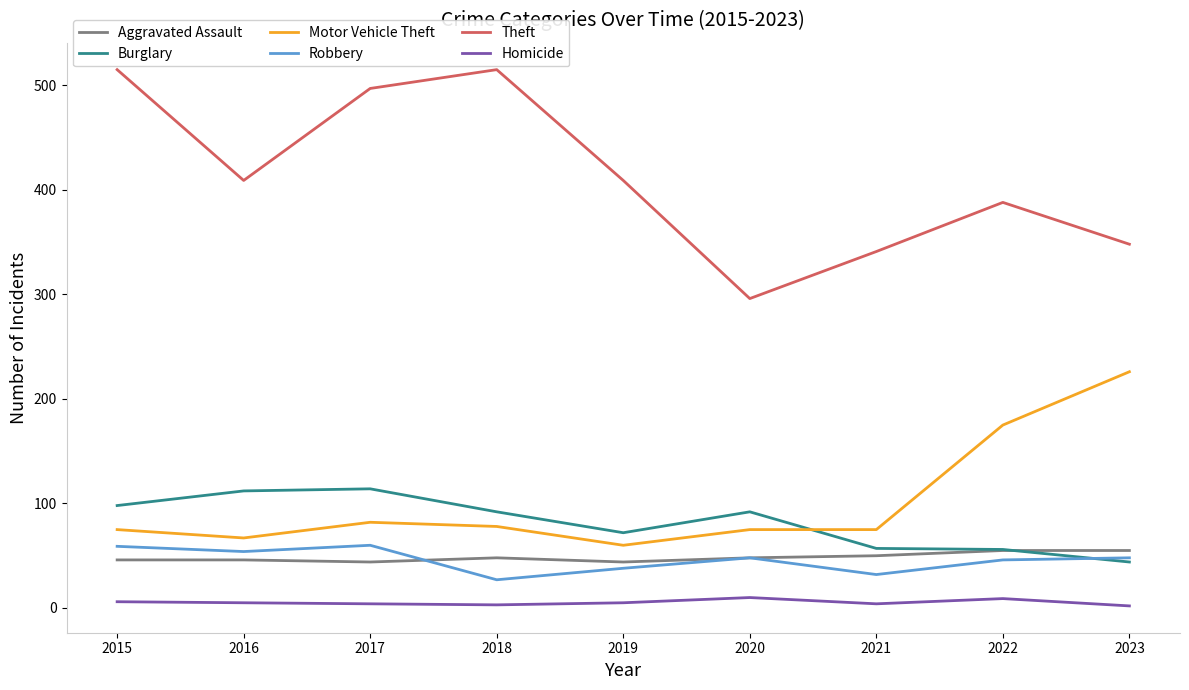

What is the spread (max minus min) of values at 2023?

346